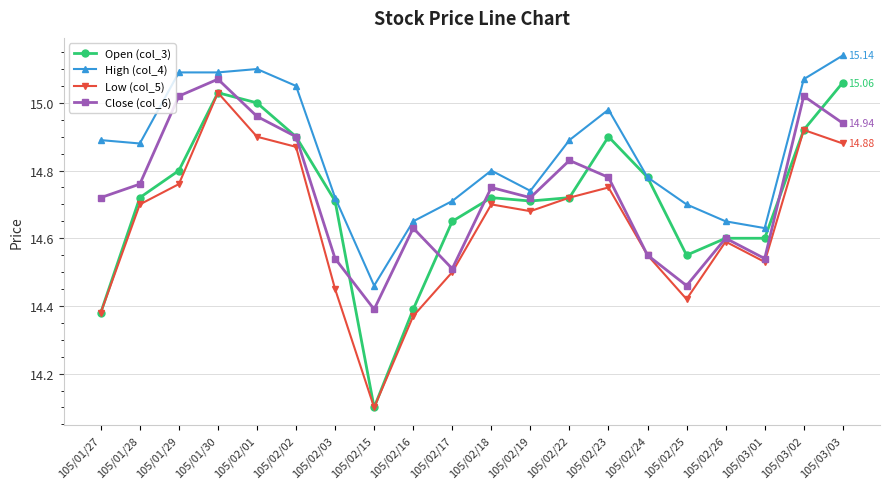

What is the spread (max minus min) of values at 105/01/29?

0.3